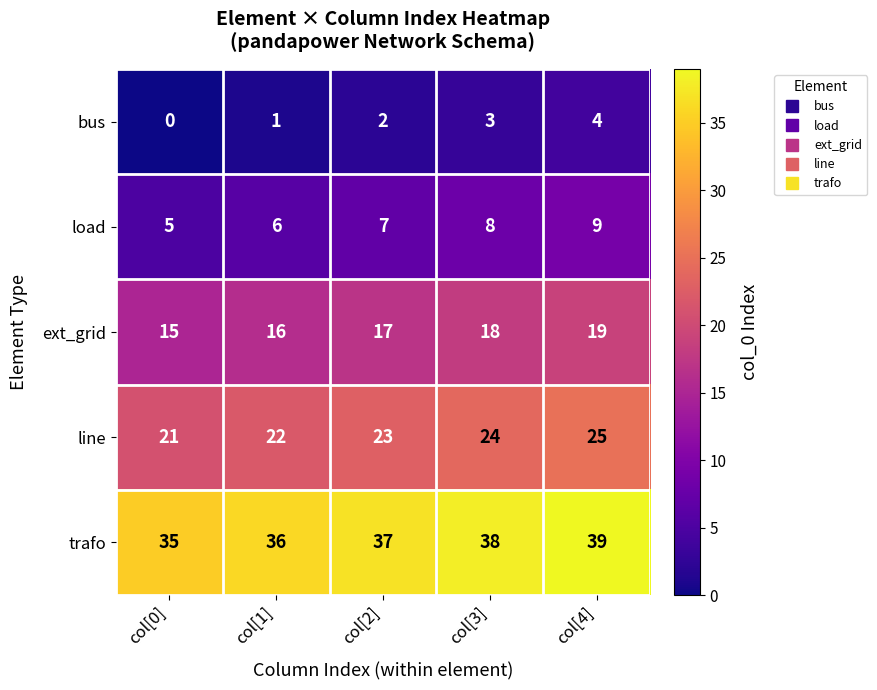

The value of line at col[1] is 22. True or false?

True